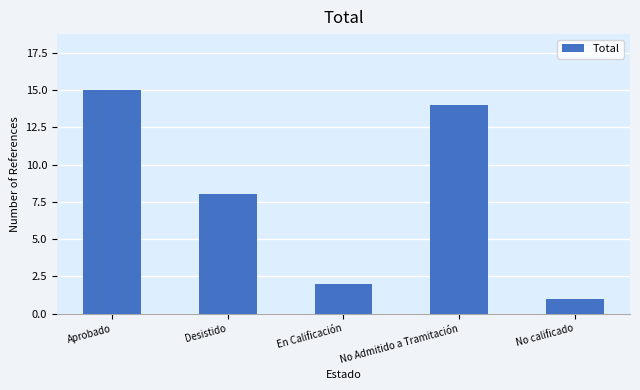

What is the smallest value displayed?

1